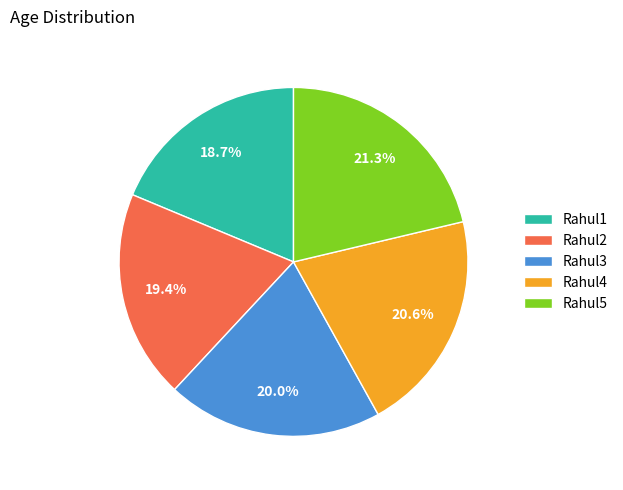

To the nearest percent, what is the difference between the largest and smallest slice percentages?

3%